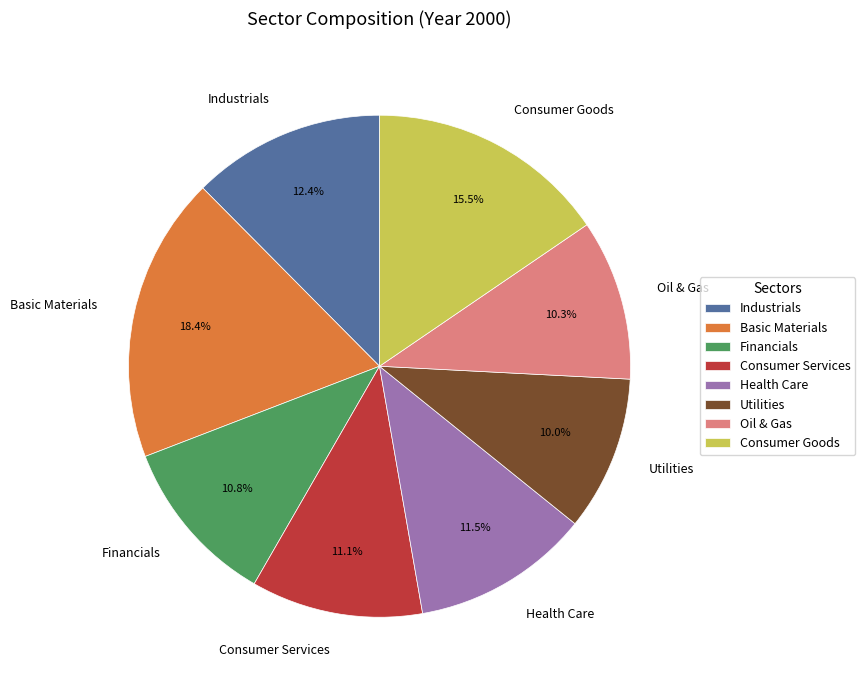

How many slices are in this pie chart?

8